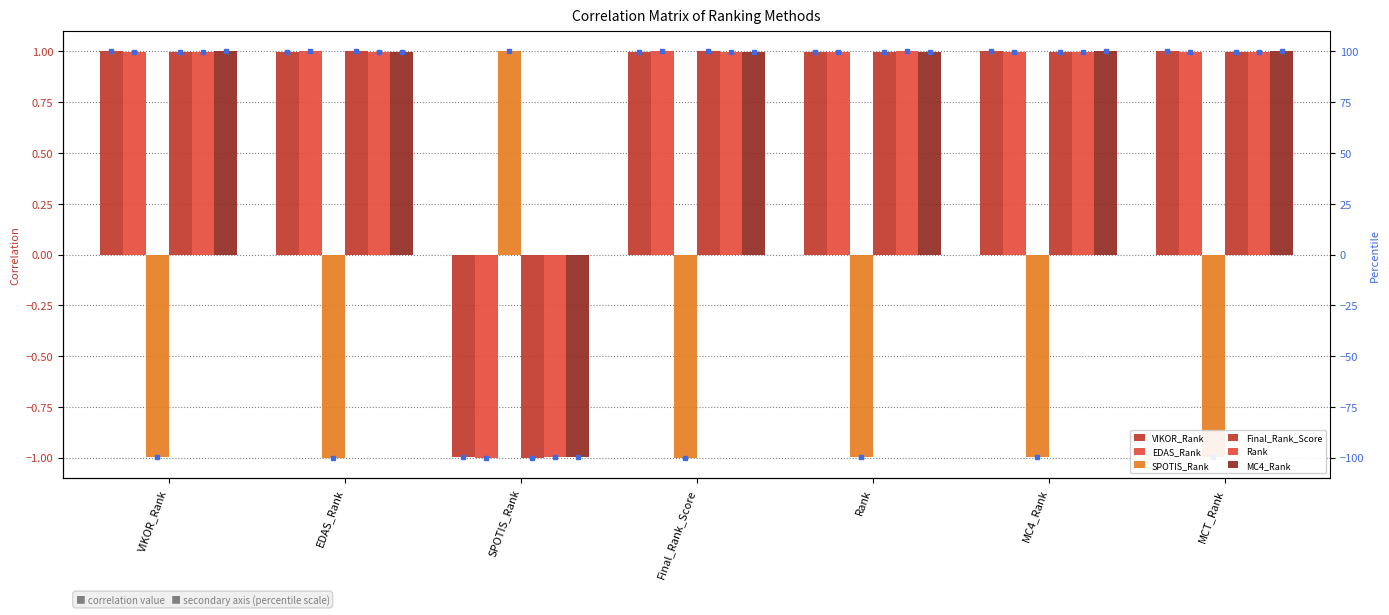

How many bars are there in each group?

6